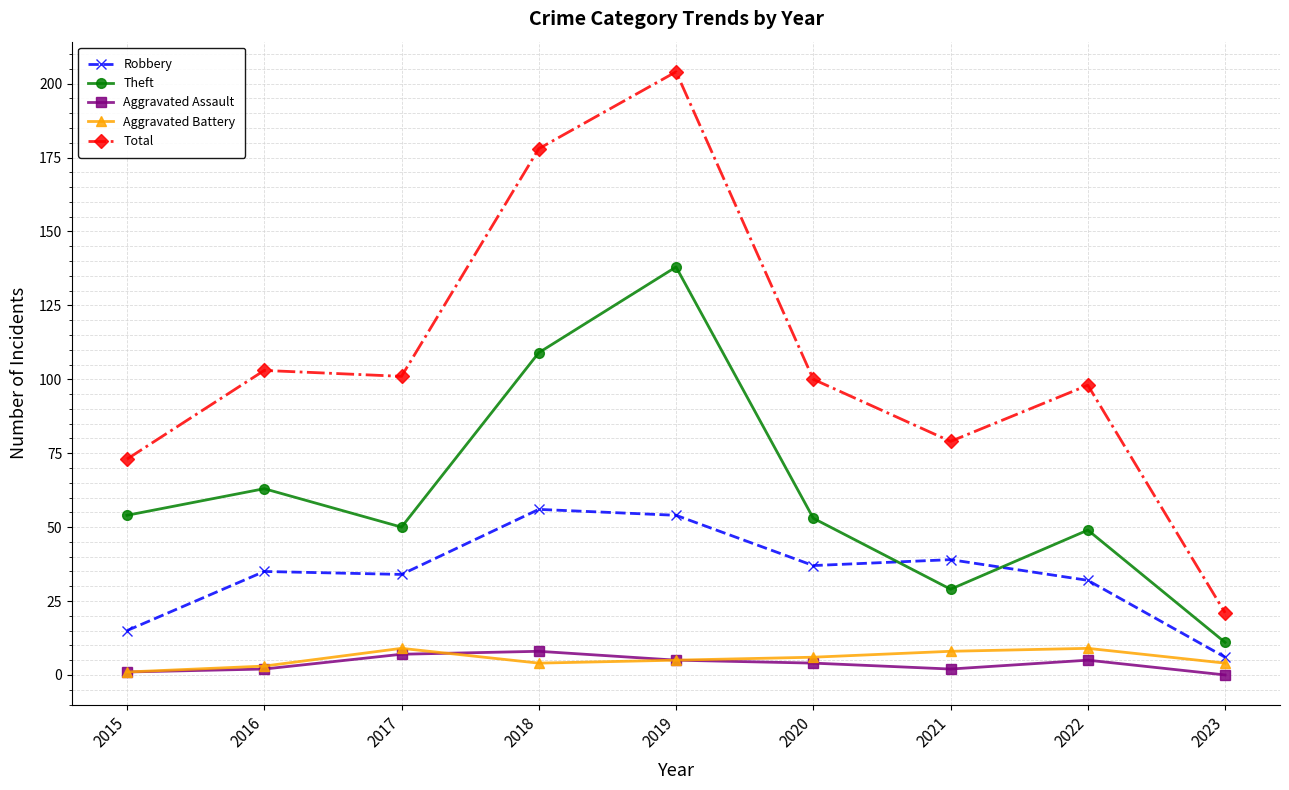

Which series has the widest spread of values?

Total